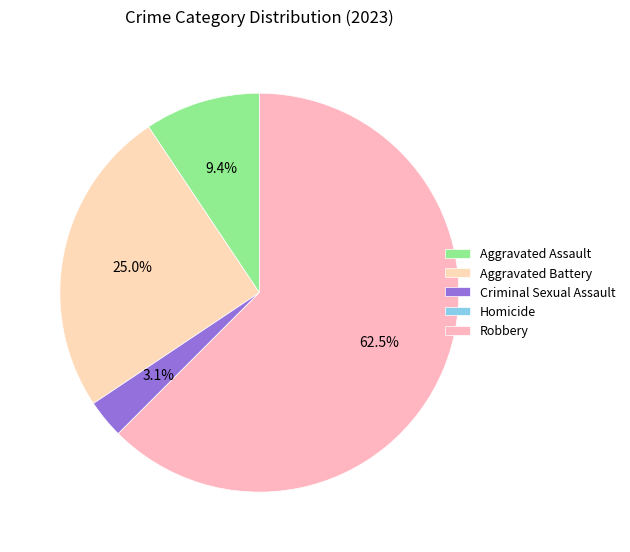

Which category has the smallest portion of the pie?

Homicide